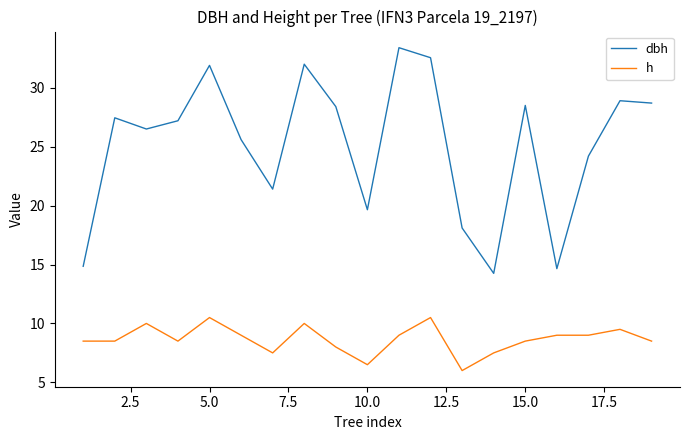

List the series in order of their peak value, highest first.

dbh, h